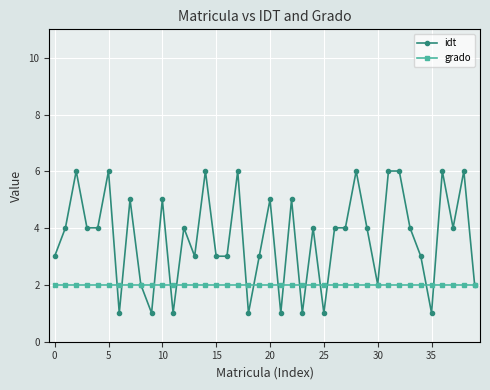

Which series has the largest total across all categories?

idt